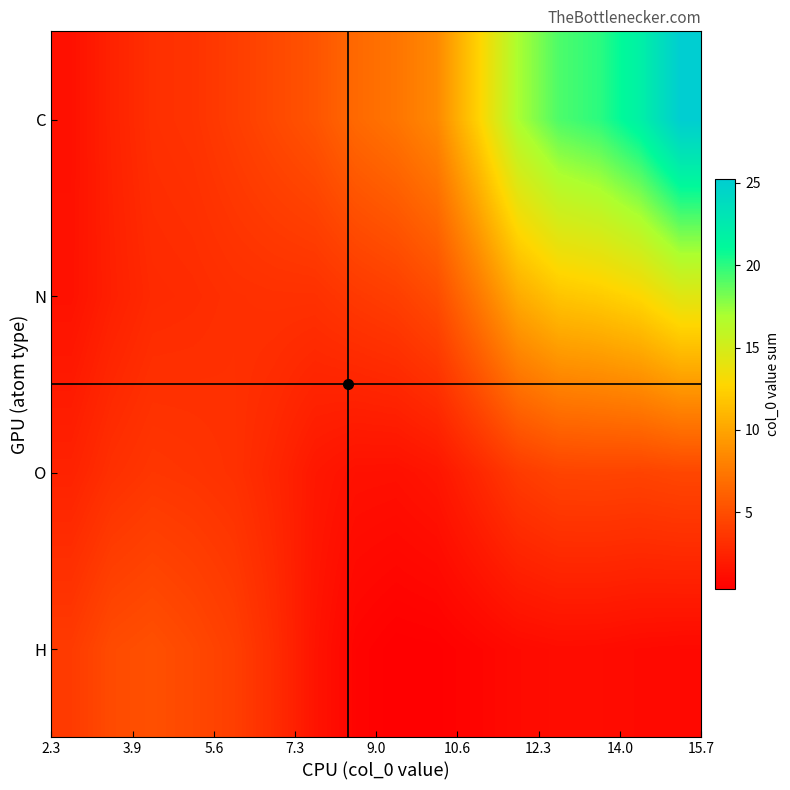

How many series are shown in this chart?

4